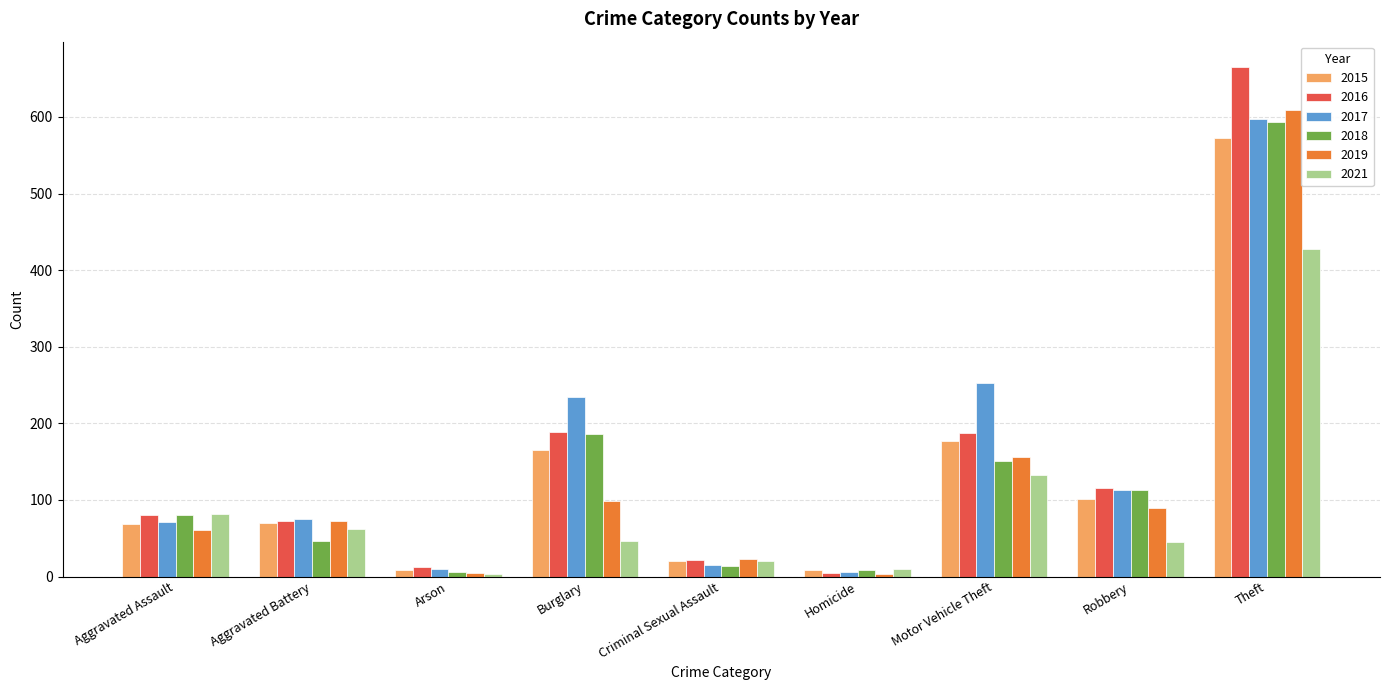

What is the spread (max minus min) of values at Robbery?

70